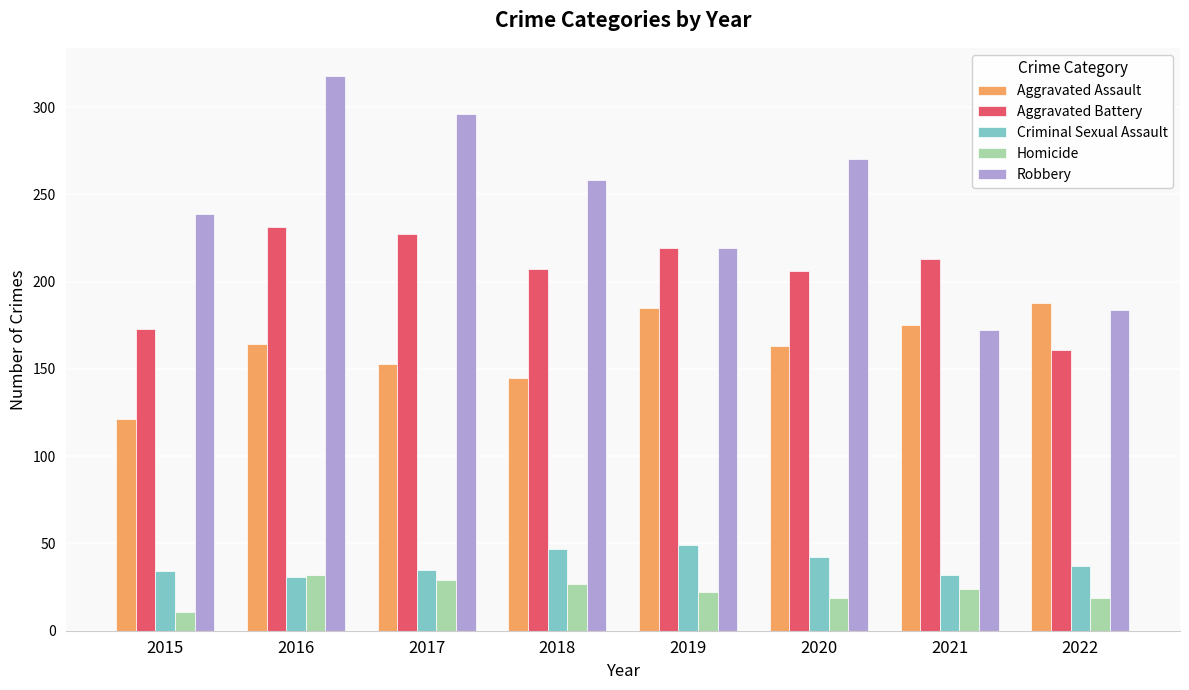

Between 2018 and 2020, which series saw the biggest shift?

Aggravated Assault